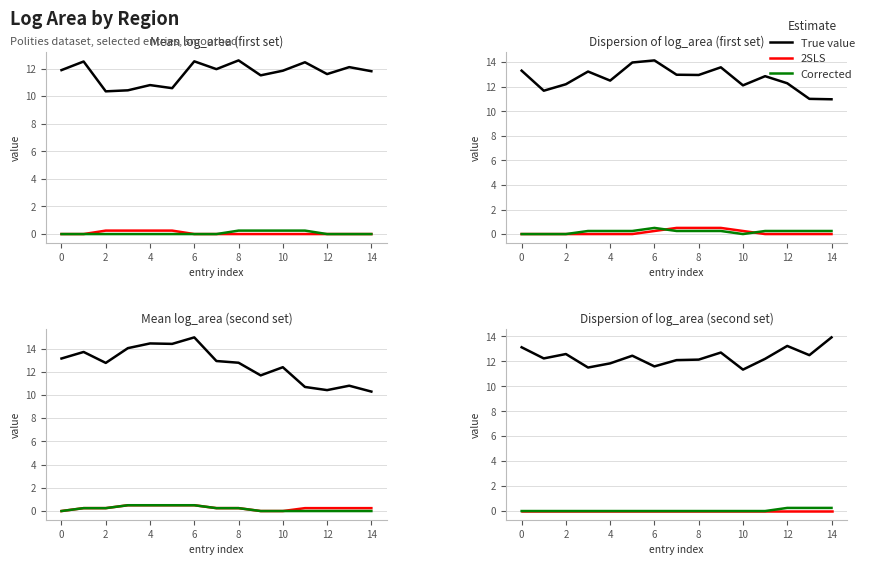

What are all the series names shown in the legend?

True value, 2SLS, Corrected